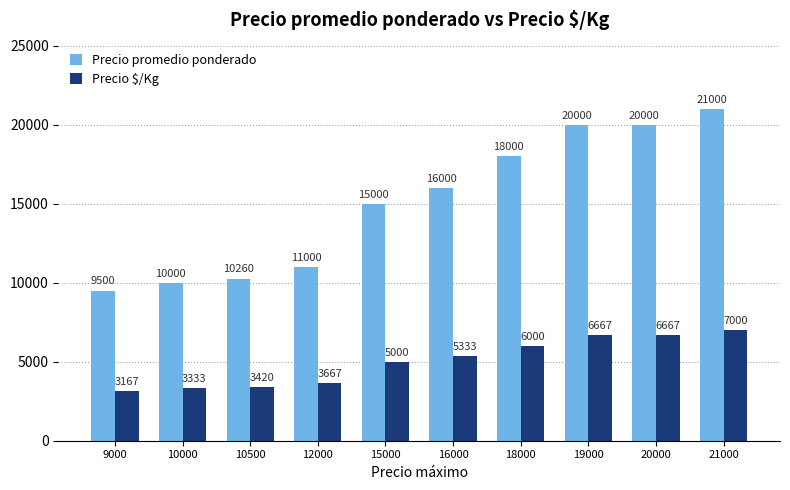

Rank the series by their maximum value, from highest to lowest.

Precio promedio ponderado, Precio $/Kg